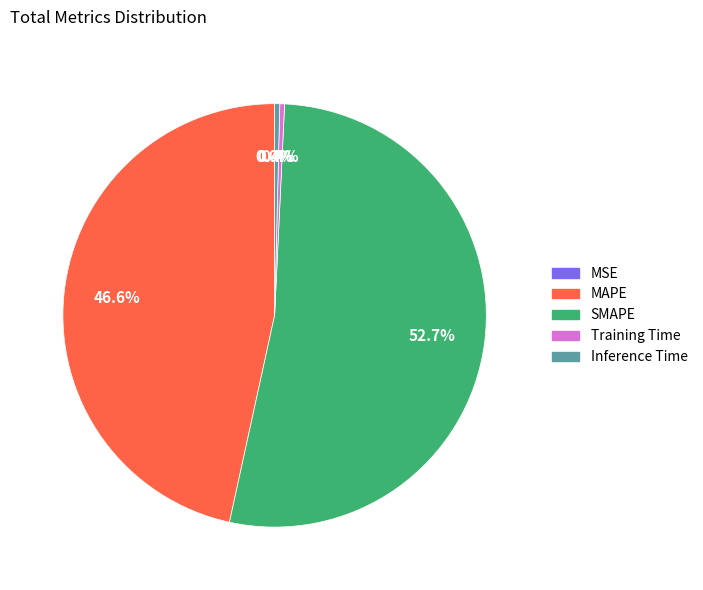

Which slice is the largest?

SMAPE